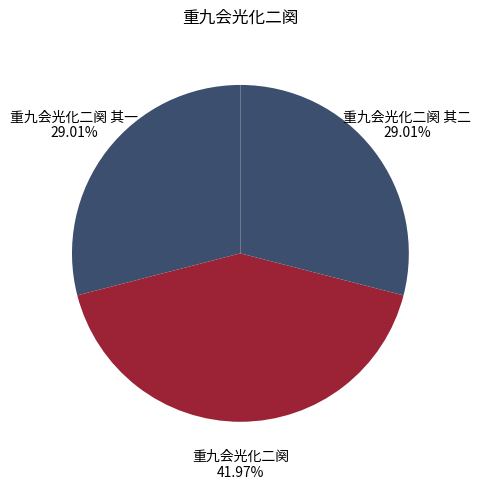

Is it true that 重九会光化二阕 其一 is 36% of the pie?

False